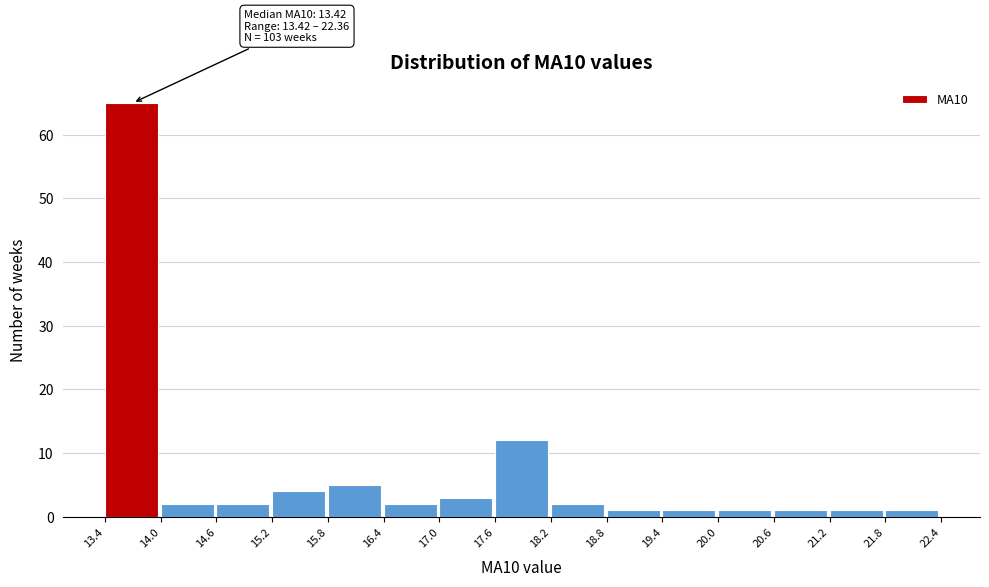

Which range on the x-axis has the tallest bar?

13.4 to 14.0